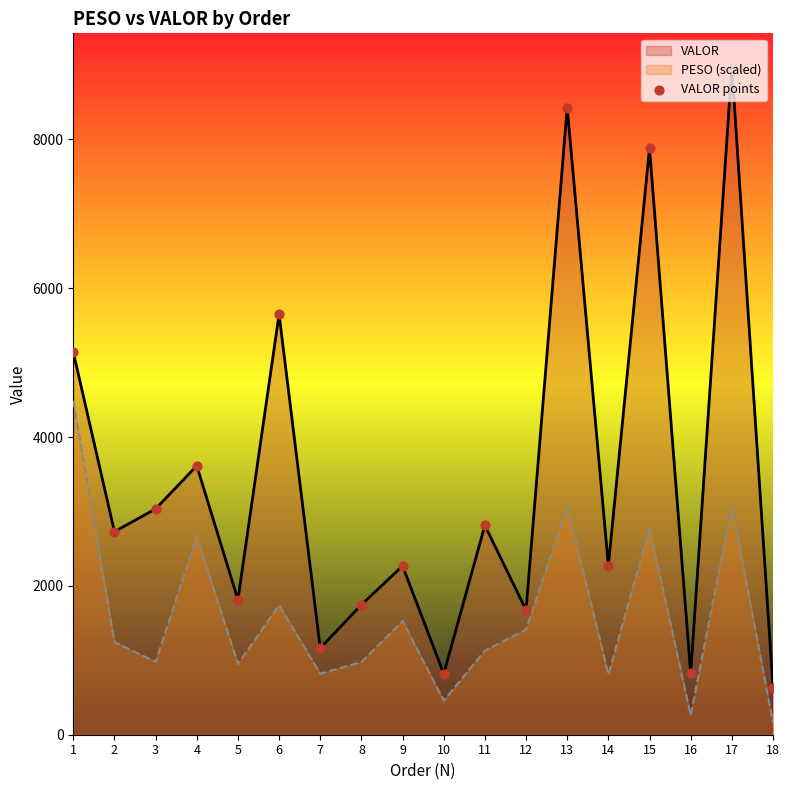

Approximately how many times larger is the value at 12 compared to 8?

1.0